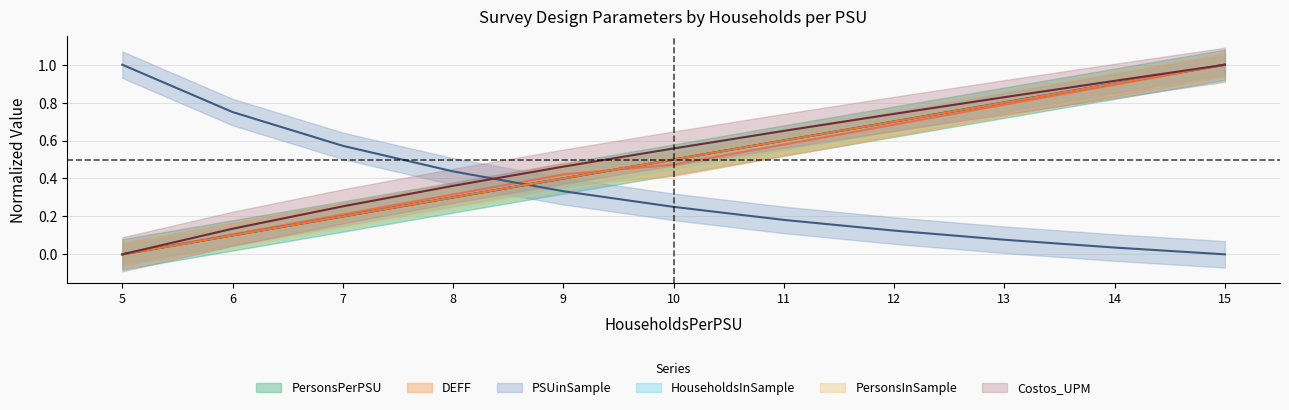

Which series has the largest total across all categories?

Costos_UPM